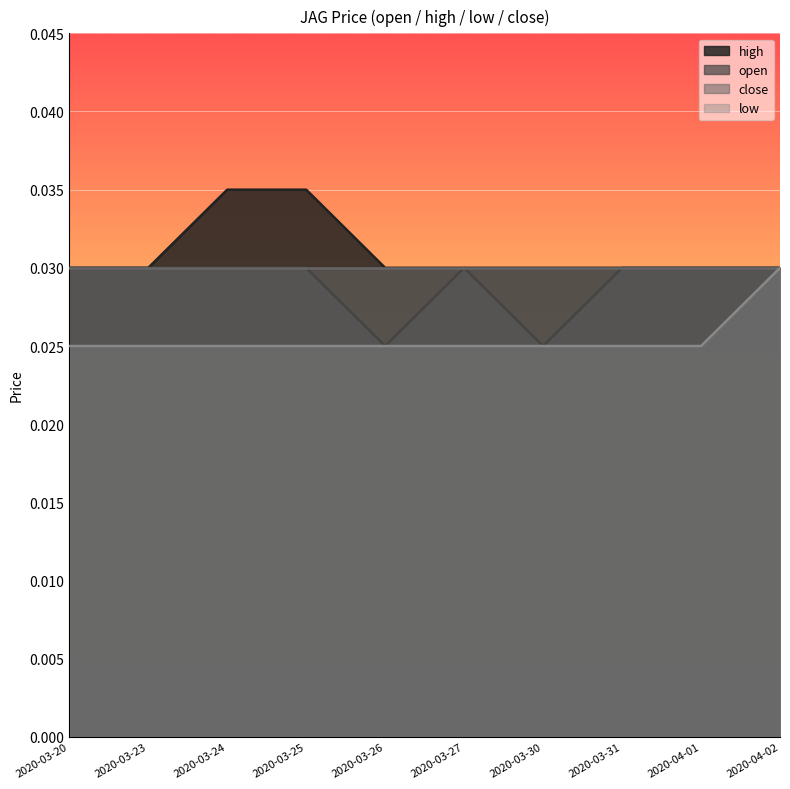

What position from the left is 2020-03-31?

8